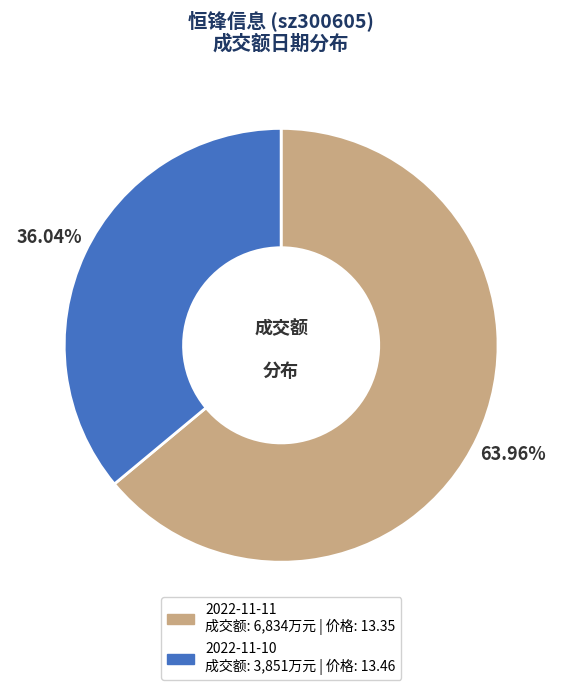

Does any single category account for the majority?

Yes